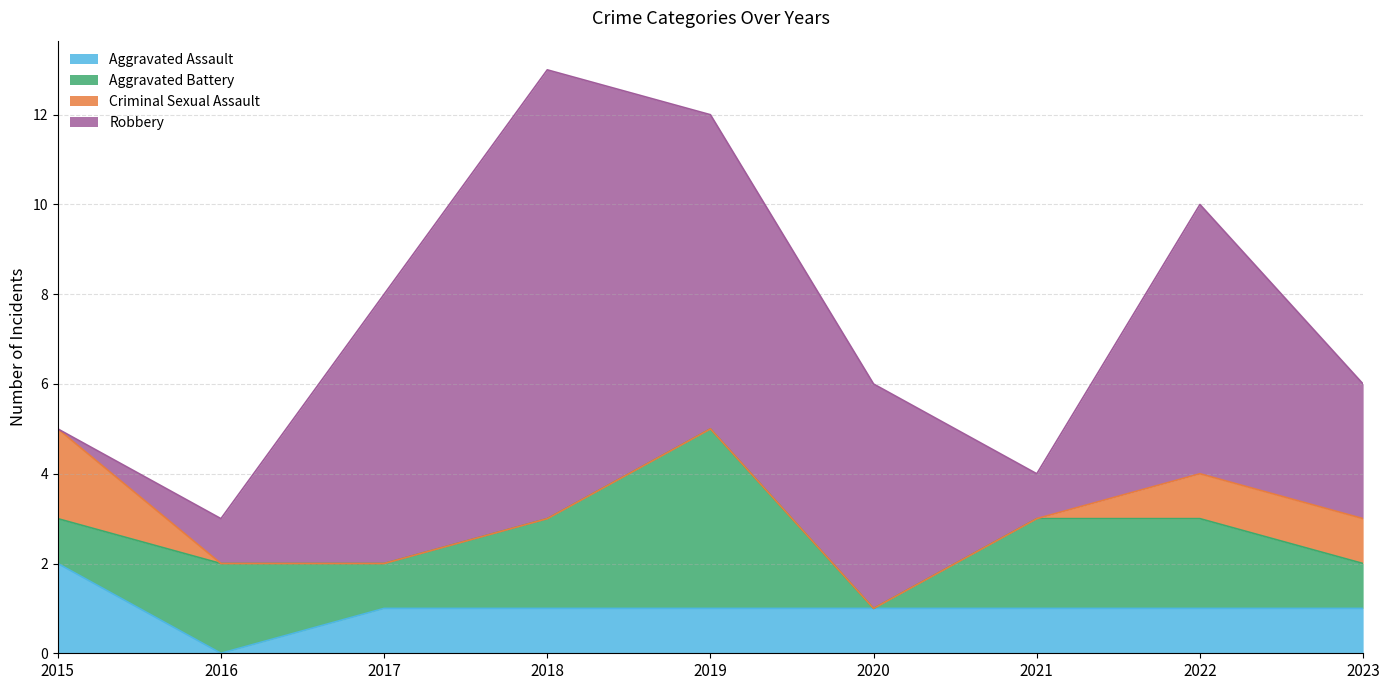

Is the value of Aggravated Assault at 2015 greater than the value of Robbery at 2019?

No